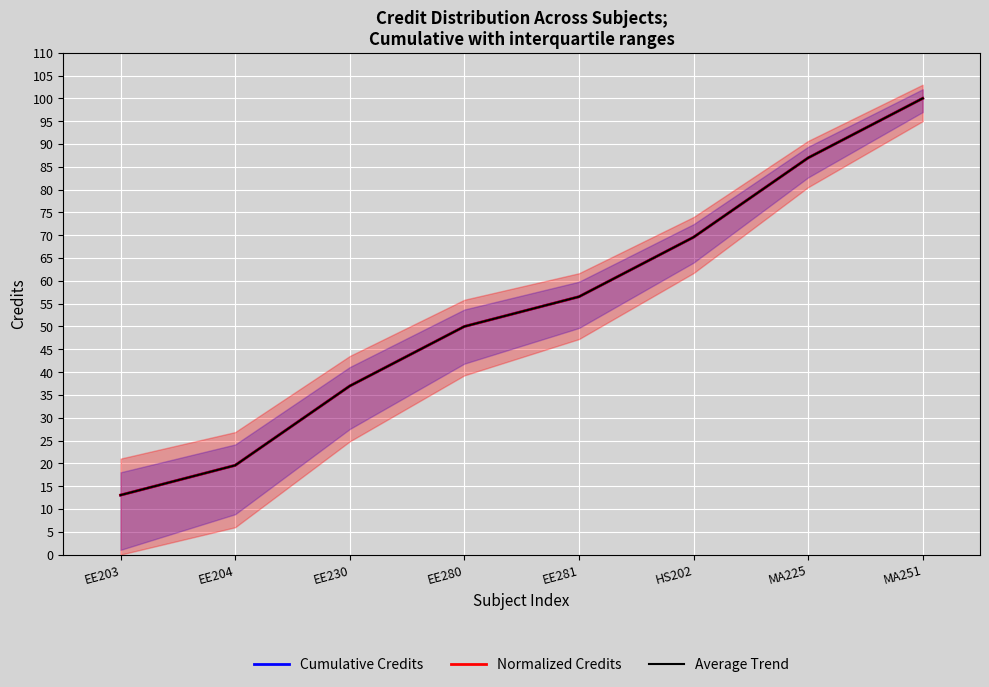

Which label corresponds to the largest value in the chart?

MA251